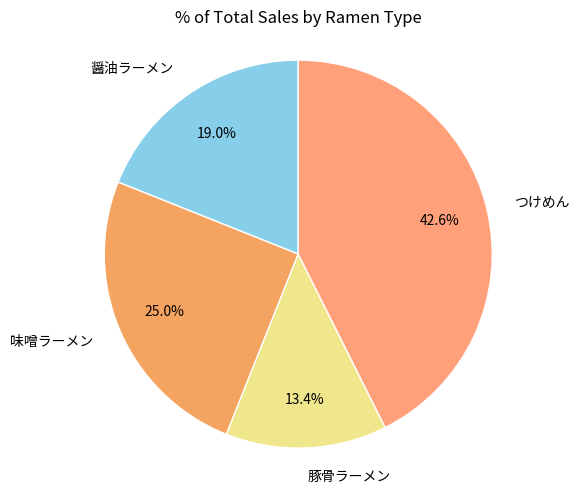

Count the number of slices in the pie.

4